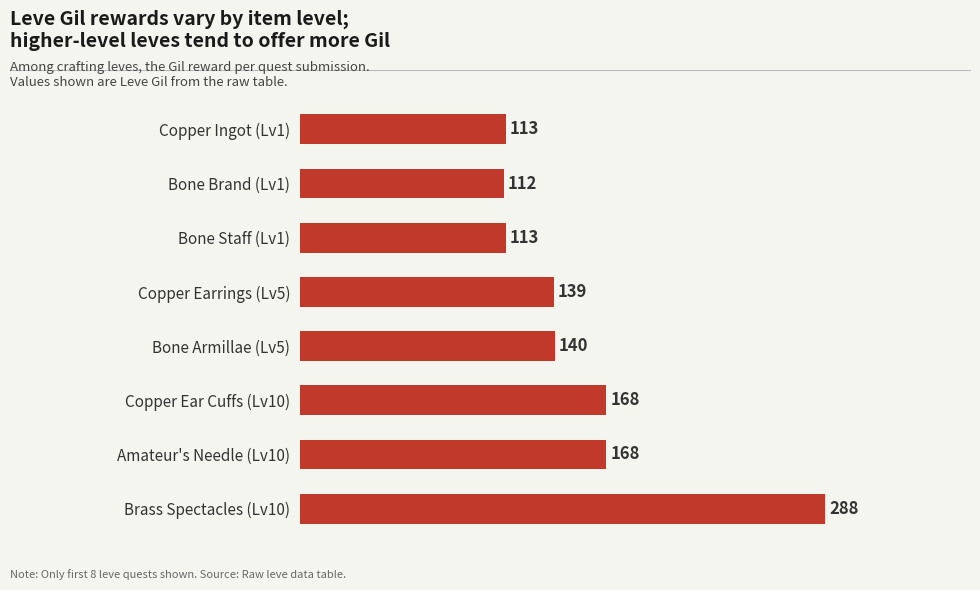

Read the value at Amateur's Needle (Lv10), to the nearest 50.

150